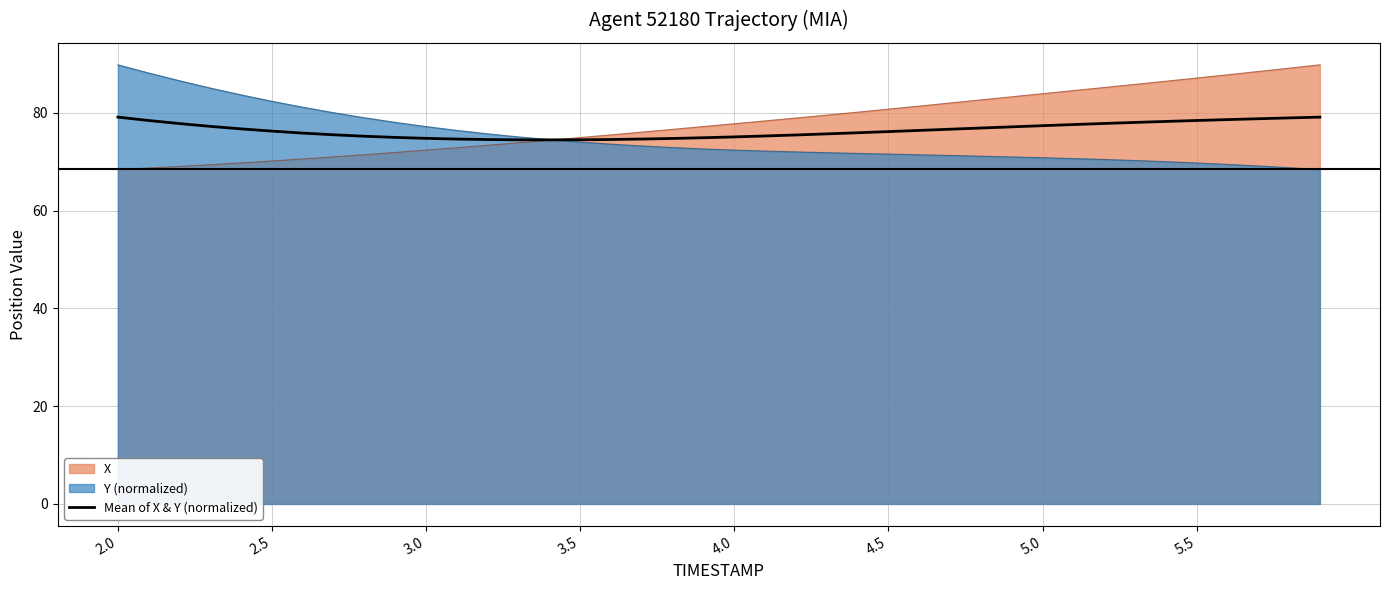

At which category does the chart reach its peak across all series?

2.0